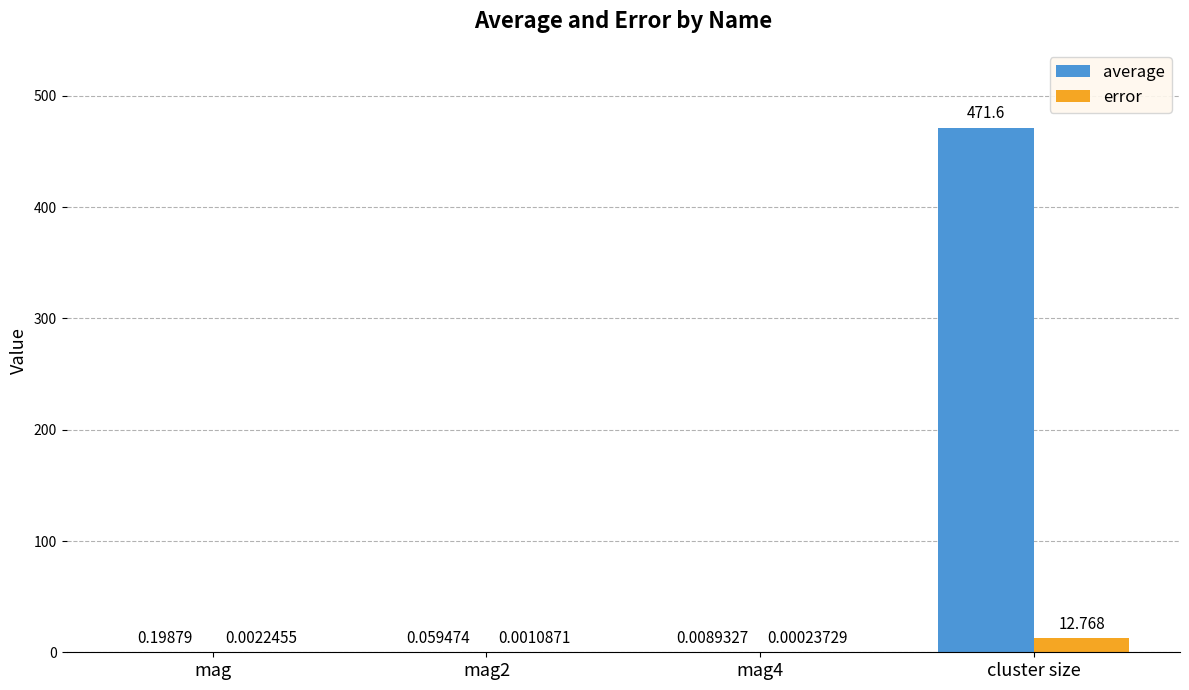

Is the value of average at cluster size greater than the value of error at cluster size?

Yes